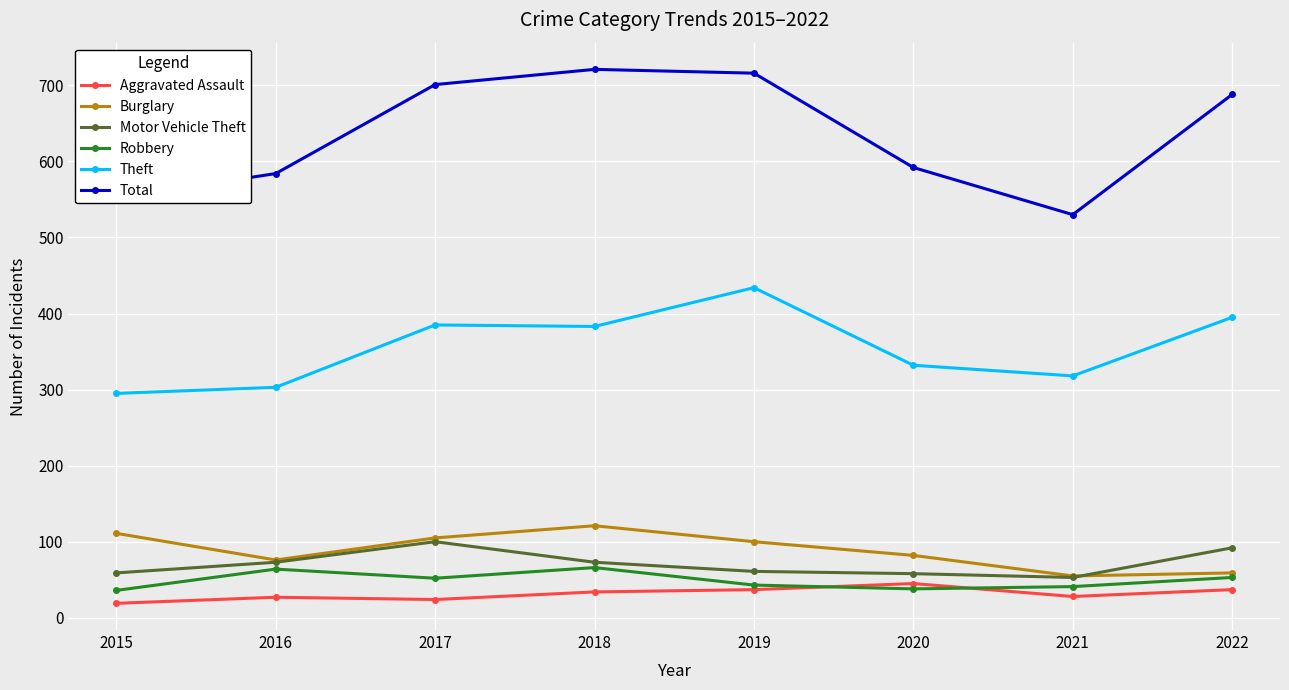

How many intersections are there between Robbery and Aggravated Assault?

2